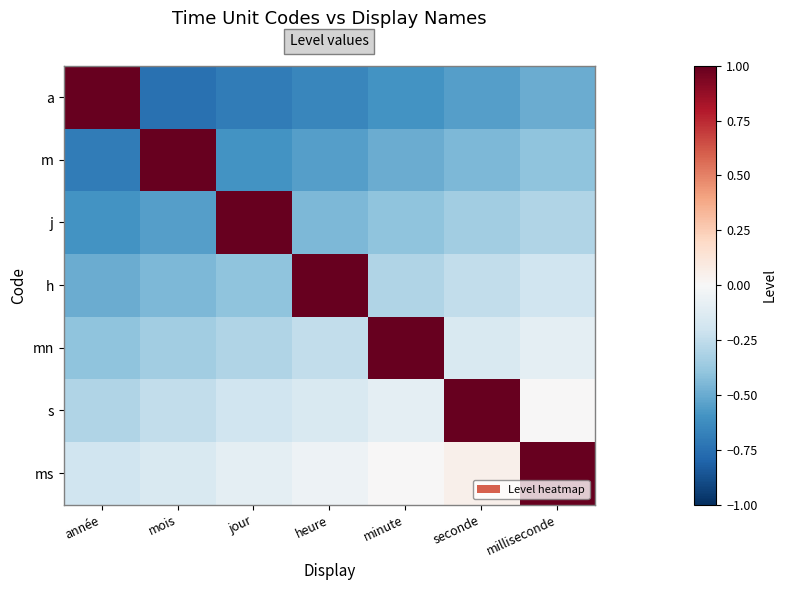

What is the total value across all series at seconde?

-0.7